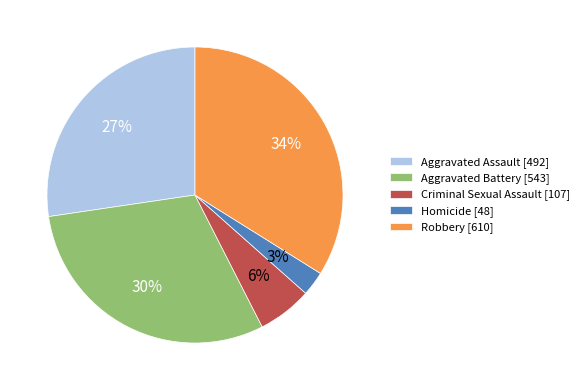

True or false: Aggravated Assault accounts for 27% of the total.

True